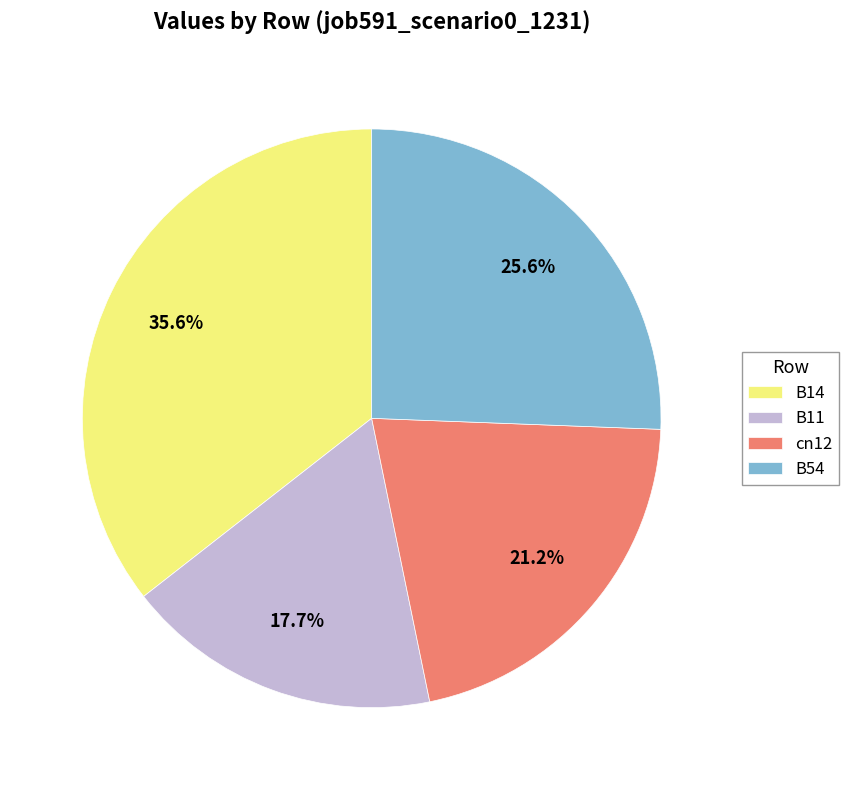

Which slice is the largest?

B14